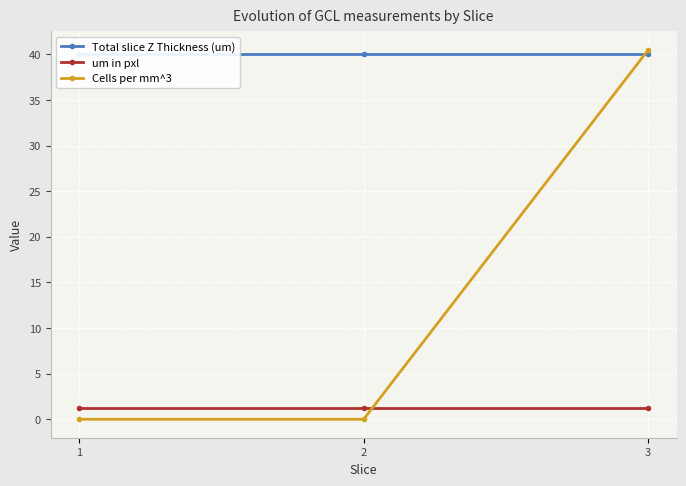

Rank the series at 3 from lowest to highest value.

um in pxl, Total slice Z Thickness (um), Cells per mm^3